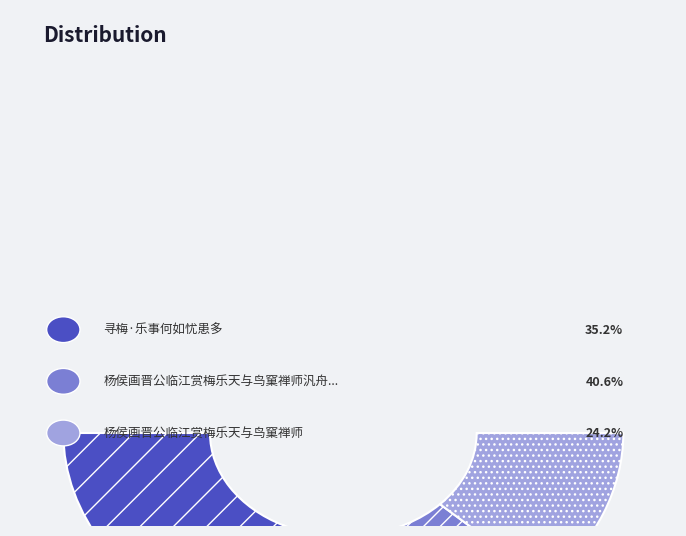

Is it true that 杨侯画晋公临江赏梅乐天与鸟窠禅师汎舟谈玄不顾而去戏为一绝以代晋公招乐天同饮云 is 54% of the pie?

False